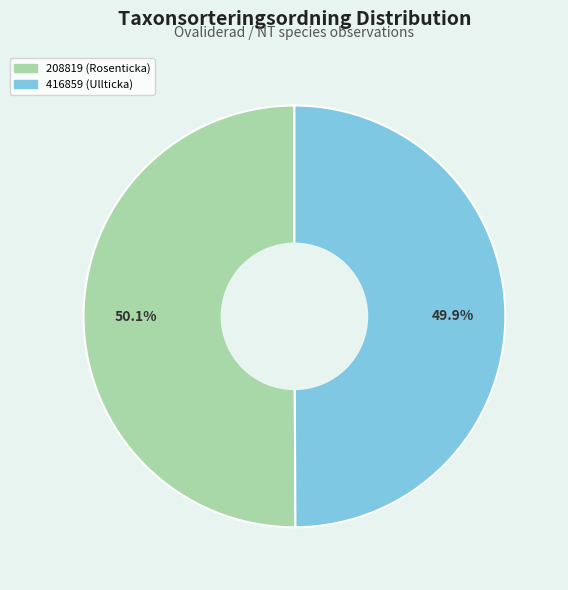

To the nearest percent, what is the average slice percentage?

50%